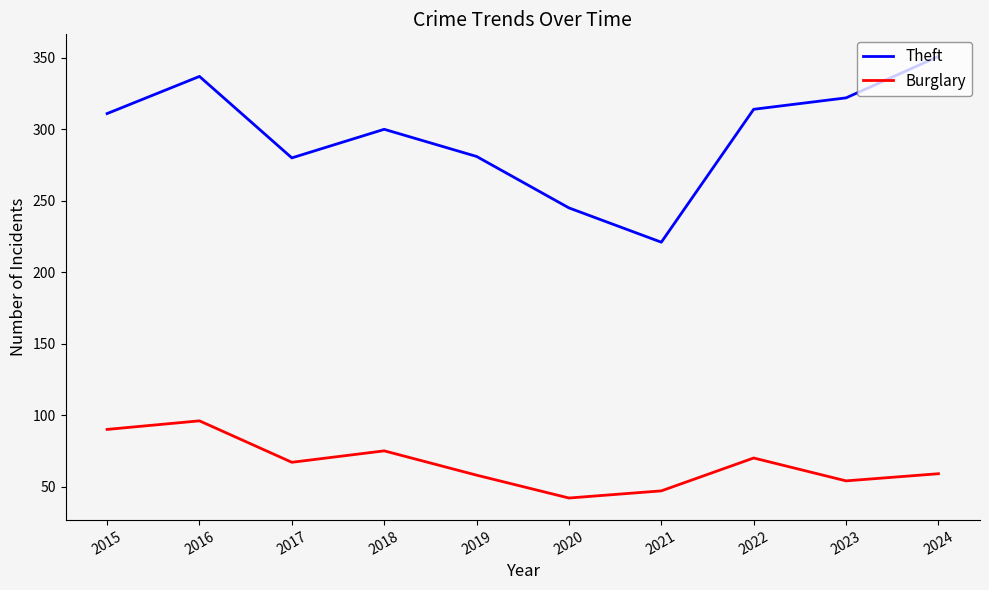

True or false: Theft has more than 2 points higher than both neighbors.

False